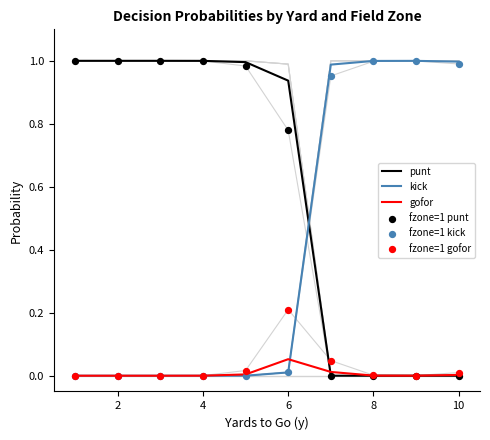

At how many categories does at least one series exceed 0?

10